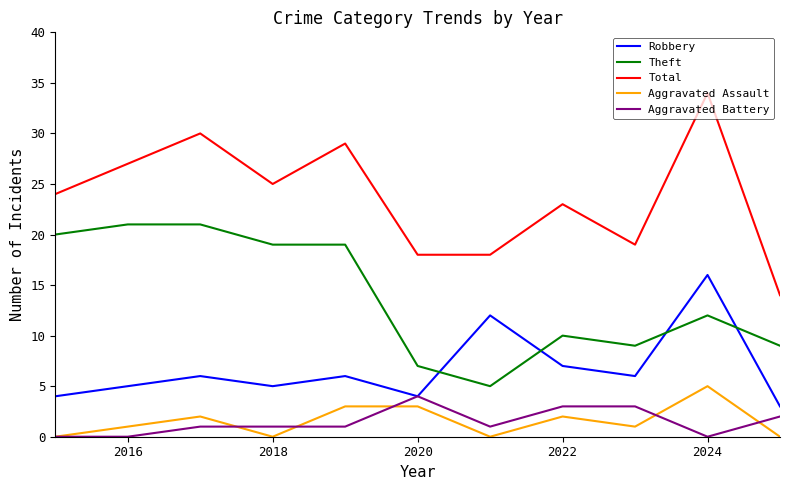

What is the maximum value for Total?

34